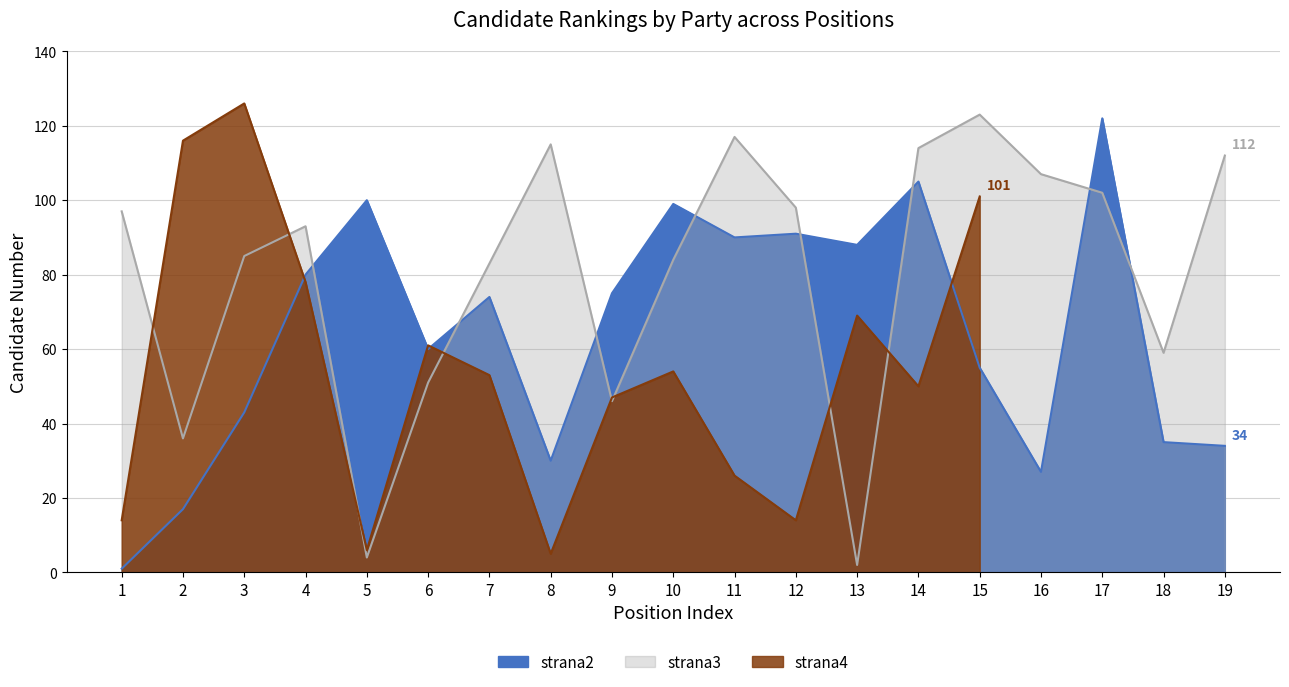

True or false: strana3 has more than 1 points higher than both neighbors.

True